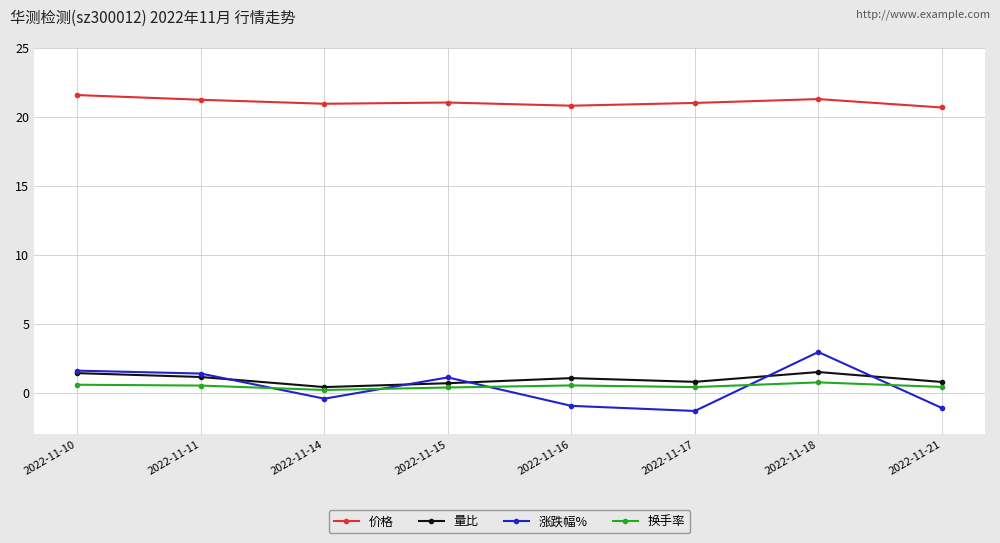

True or false: 换手率 and 价格 intersect in this chart.

False